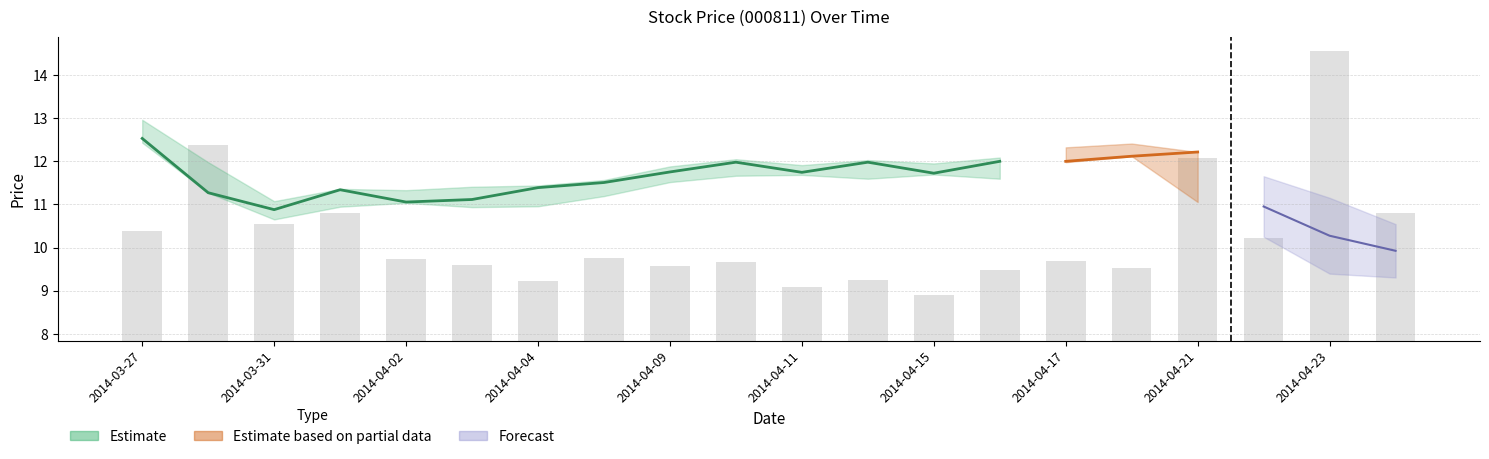

What is the value of the 2nd bar from the left?

4.5